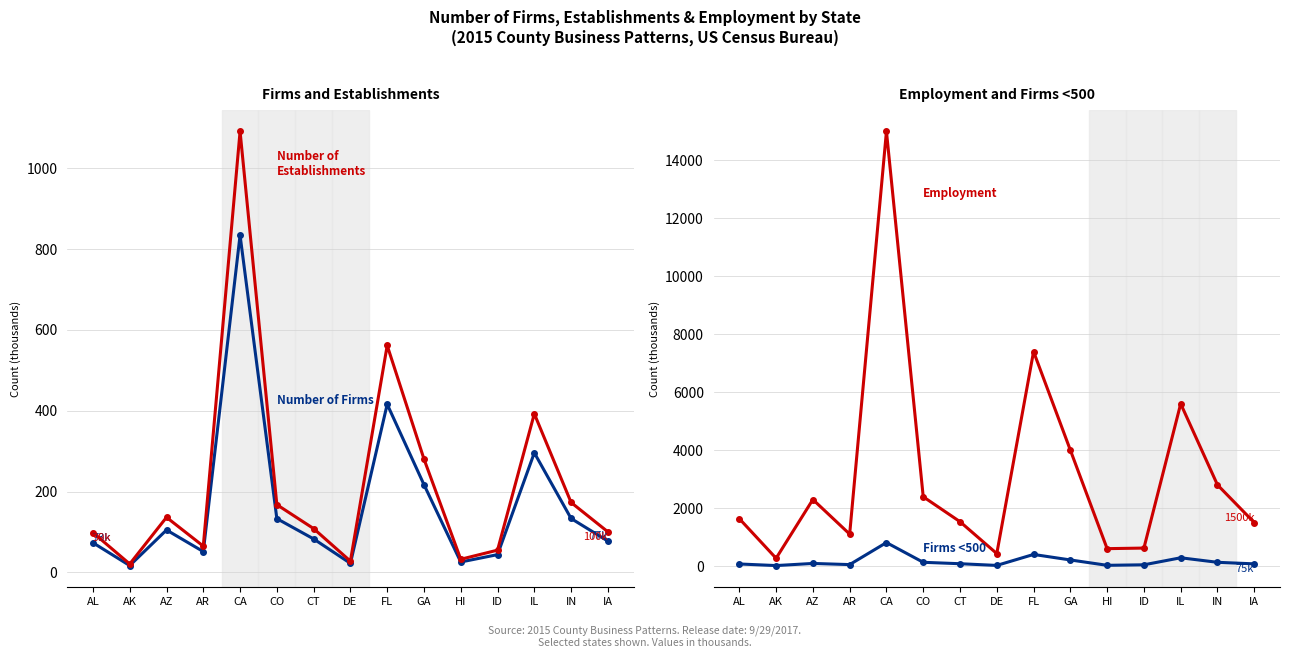

In Number of Firms, how many points are higher than both neighbors (excluding endpoints)?

4